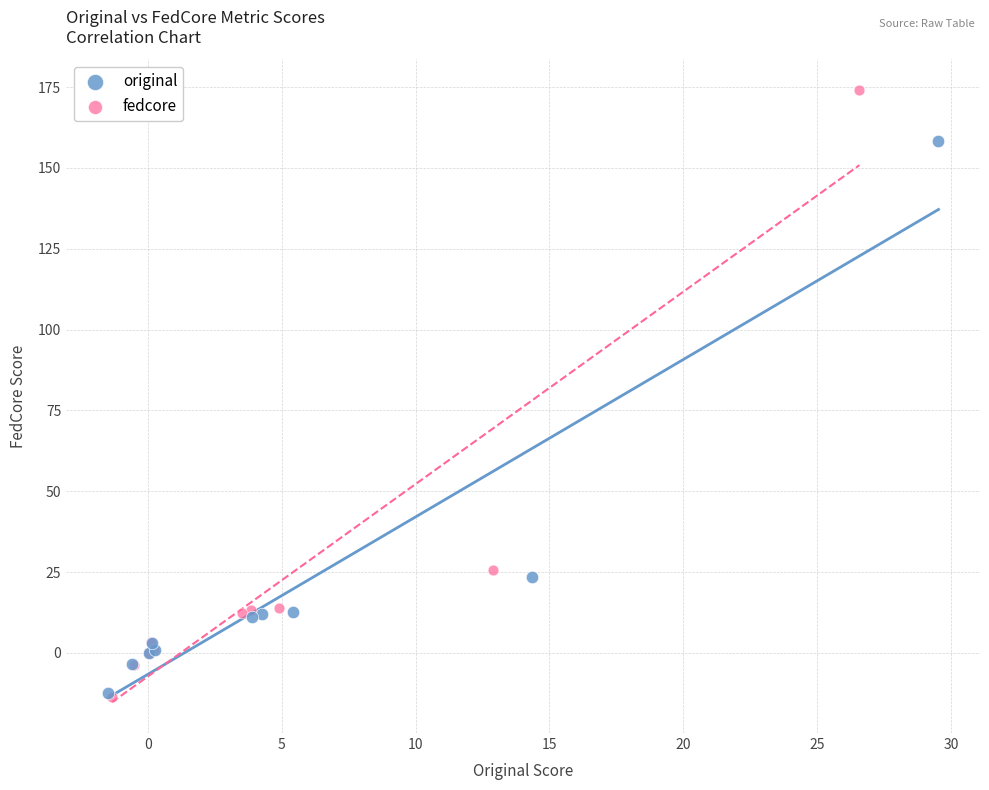

Which series has the largest Y range (max minus min)?

fedcore